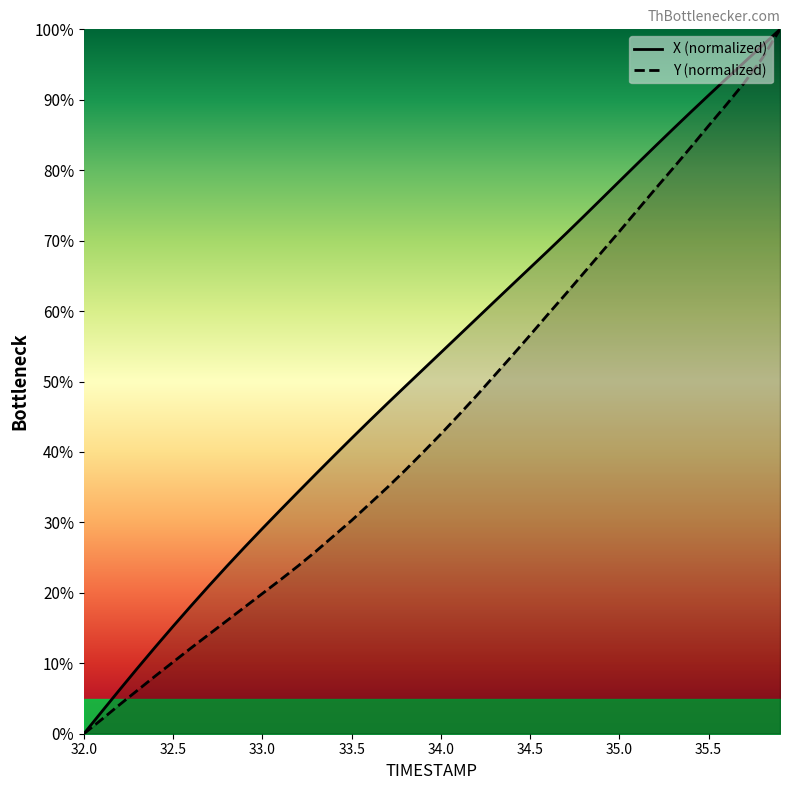

Is the value of Y (normalized) at 33.5 greater than the value of X (normalized) at 33.0?

Yes